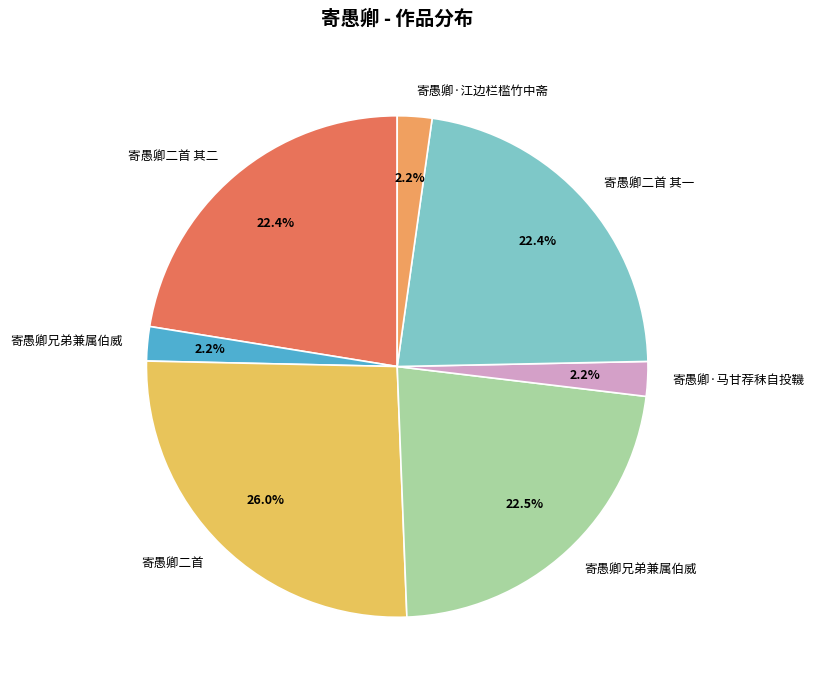

Is there any slice that represents more than half of the pie?

No